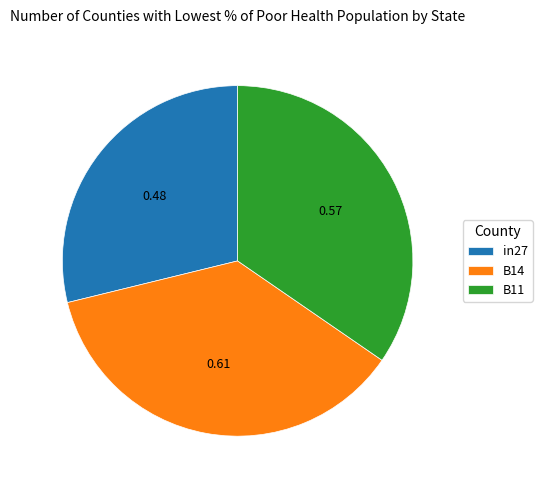

Combined, do B11 and B14 account for over 50%?

Yes